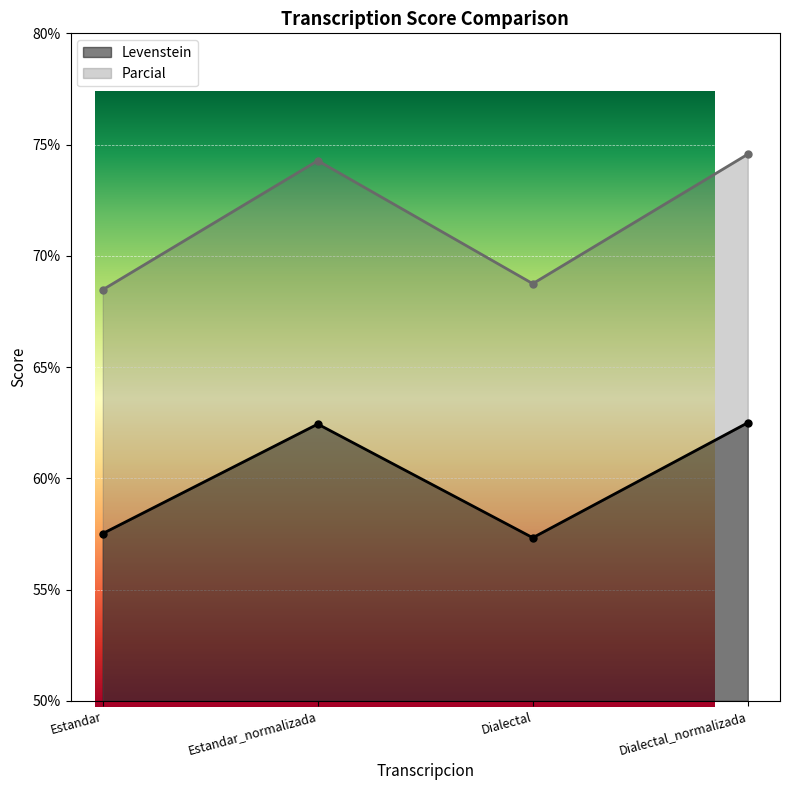

What is the difference between the second highest and minimum values in the Levenstein series?

5.1